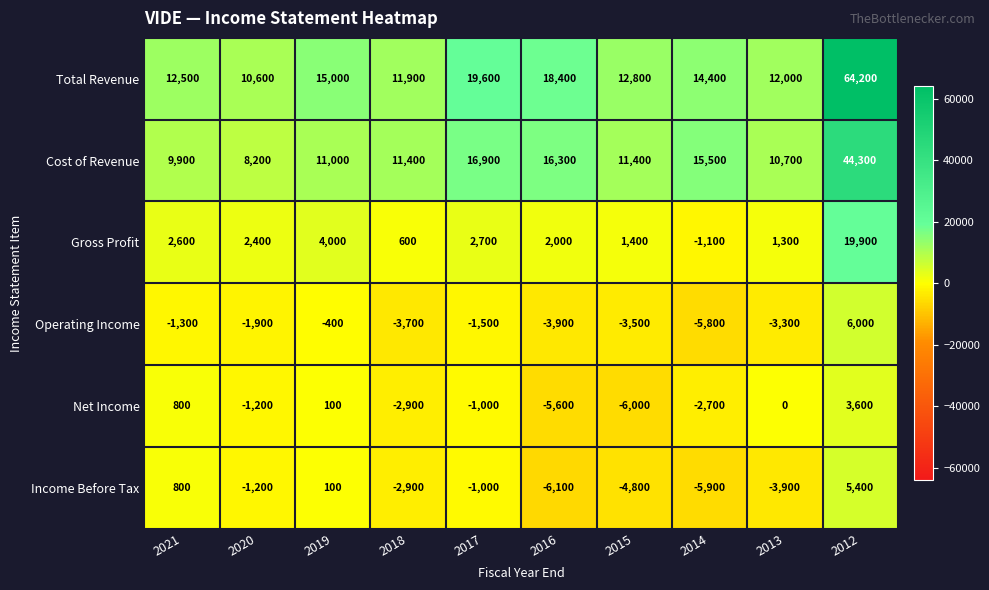

Rank the series by their maximum value, from highest to lowest.

Total Revenue, Cost of Revenue, Gross Profit, Operating Income, Income Before Tax, Net Income